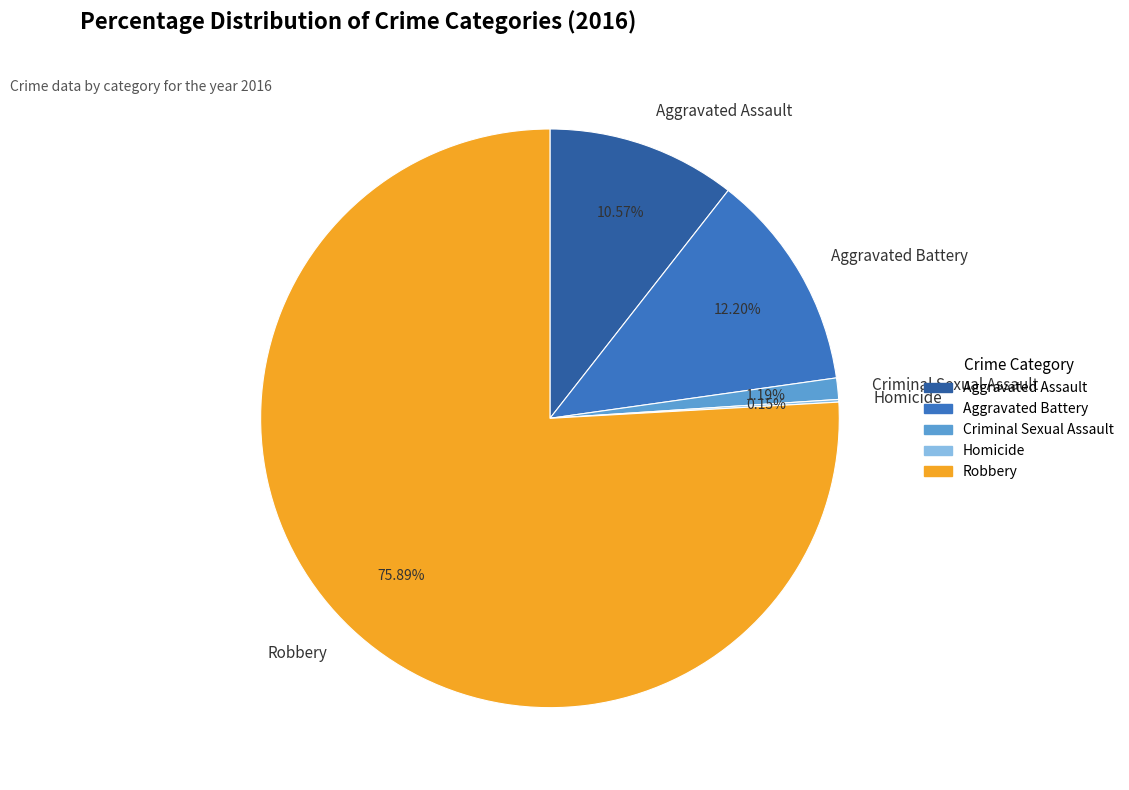

True or false: Robbery accounts for 65% of the total.

False